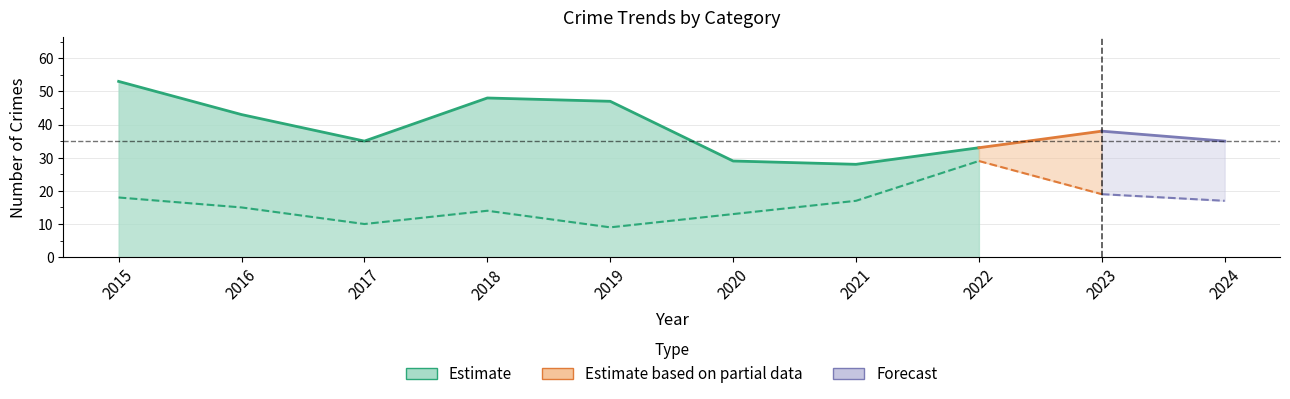

Rank the categories by Robbery value from highest to lowest.

2022, 2023, 2015, 2021, 2024, 2016, 2018, 2020, 2017, 2019